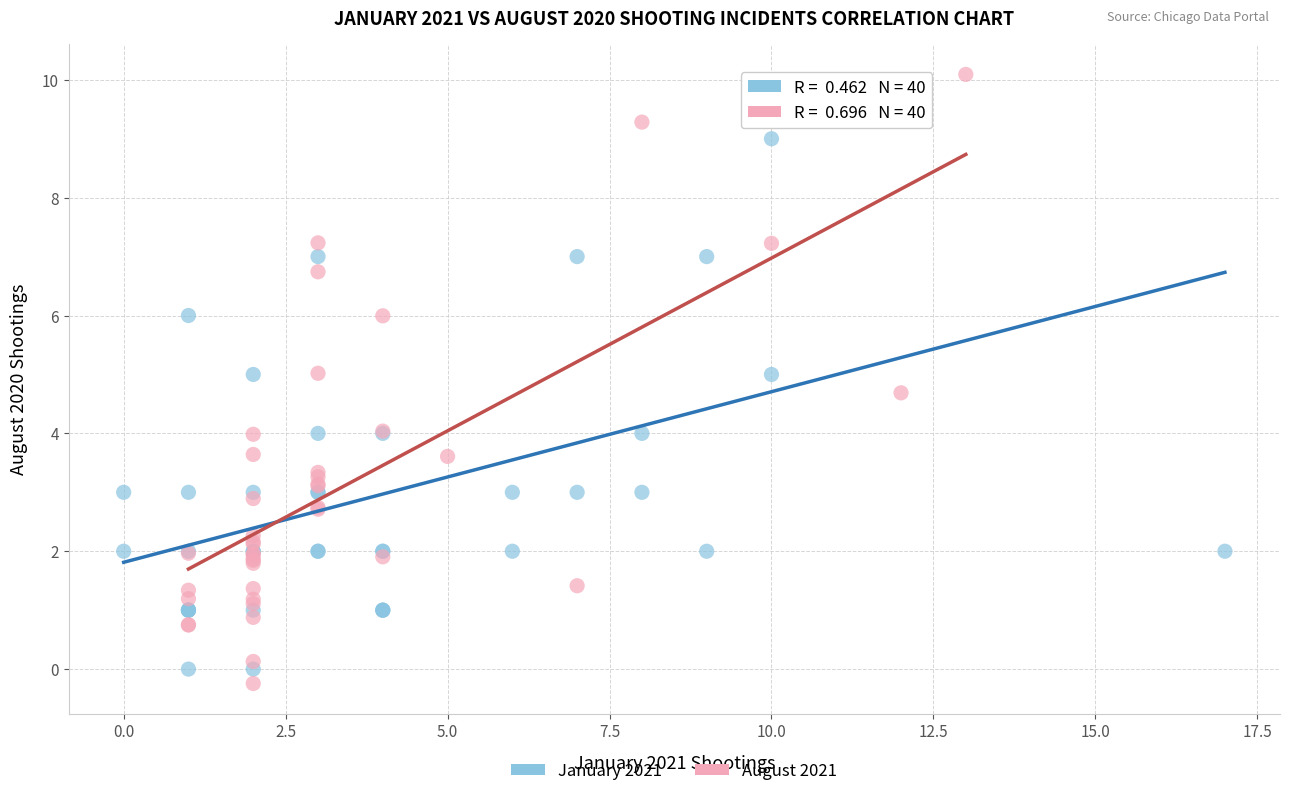

Which series reaches the minimum Y coordinate?

August 2021